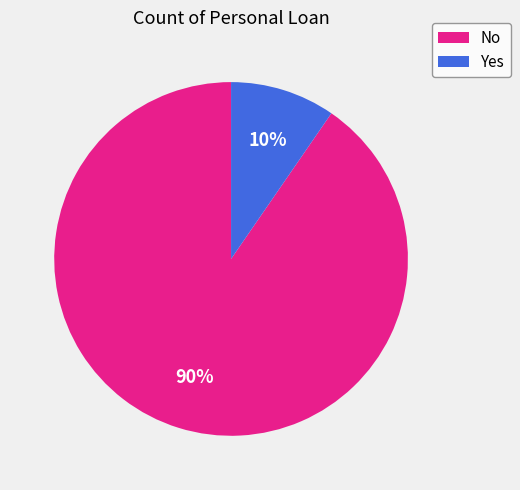

To the nearest percent, what portion does Yes represent?

10%